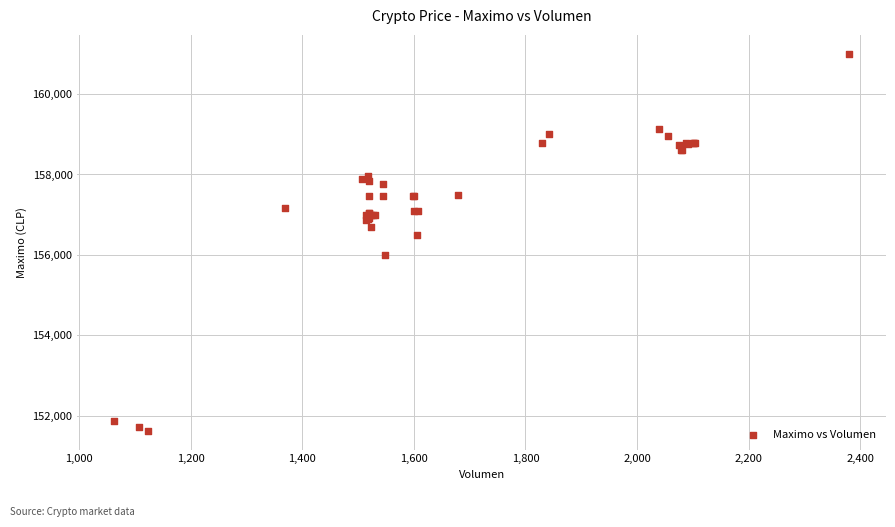

What Y value in the scatter plot is closest to 156316?

156500